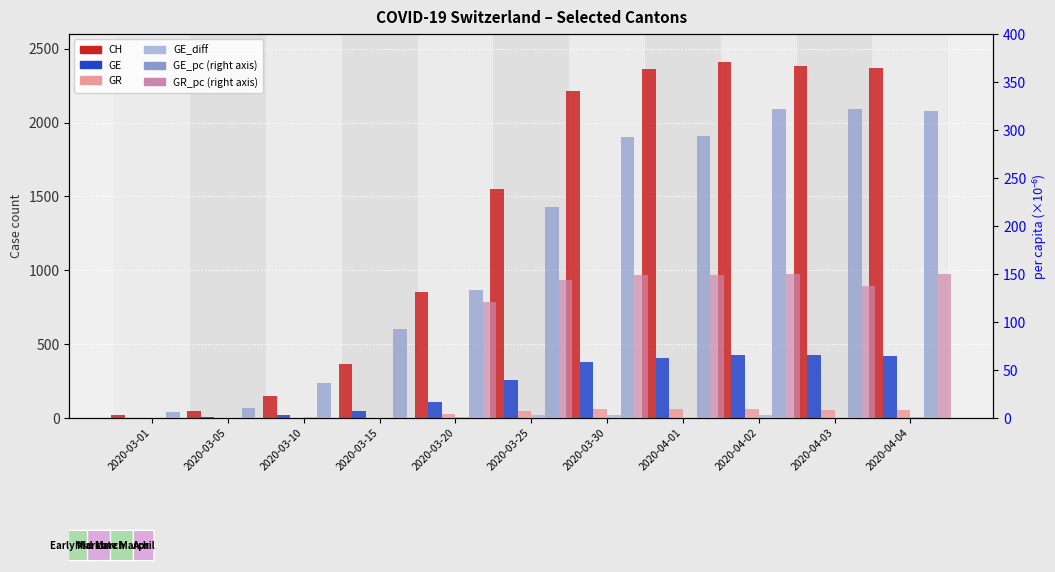

What is the difference between the maximum and minimum values in the GE series?

421.0